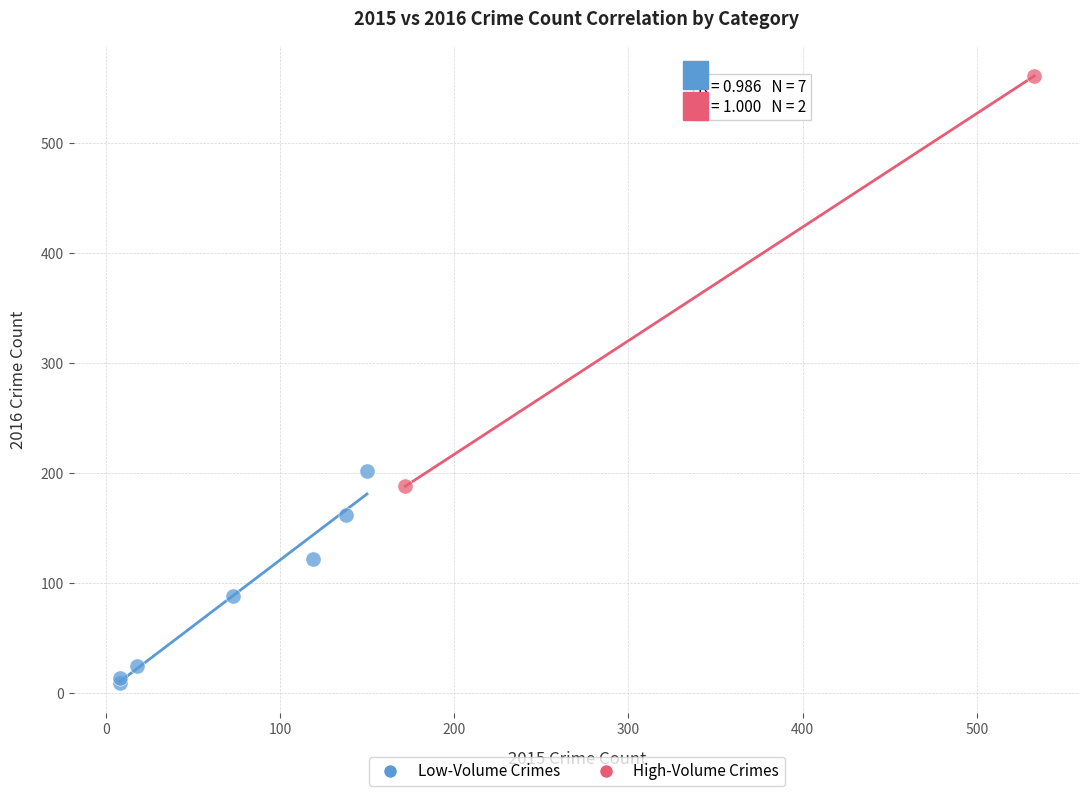

Which series contains the highest Y value?

High-Volume Crimes